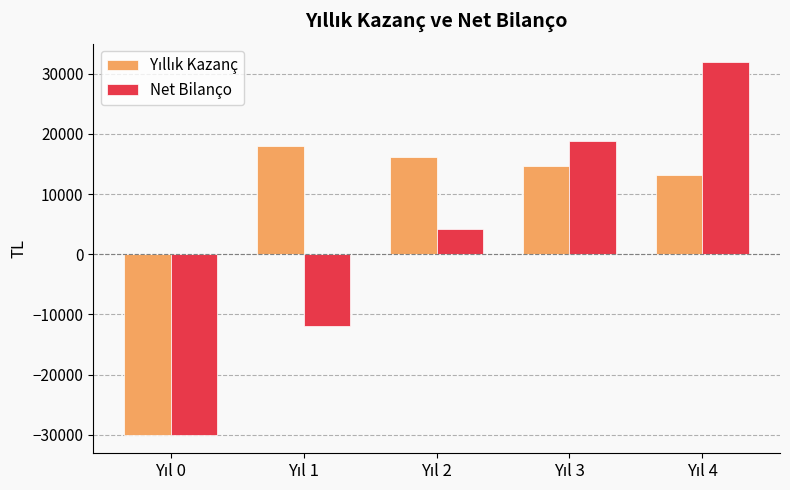

What is the maximum value shown in the chart?

31902